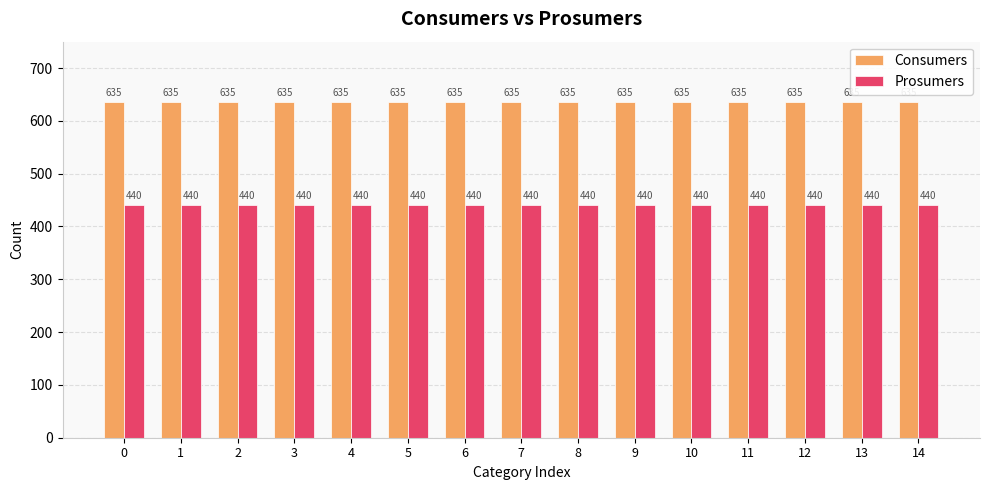

Reading left to right, list all the values displayed in this chart.

Consumers: 635	635	635	635	635	635	635	635	635	635	635	635	635	635	635
Prosumers: 440	440	440	440	440	440	440	440	440	440	440	440	440	440	440